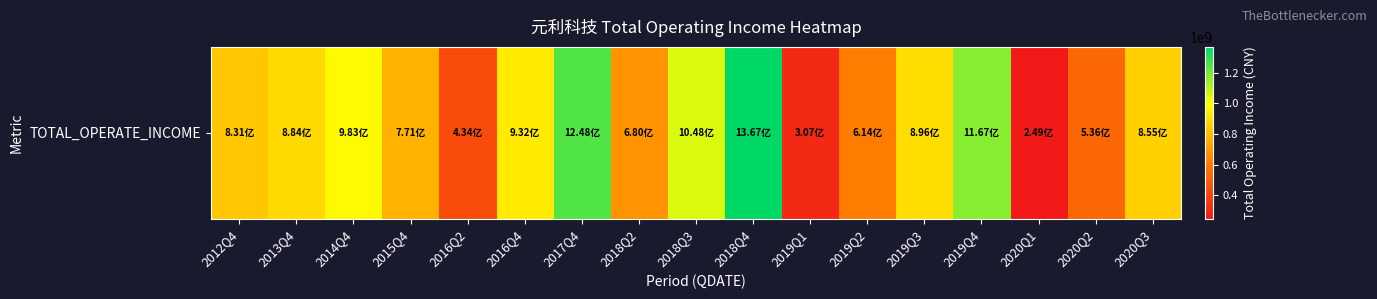

Reading left to right, list all the values displayed in this chart.

2012Q4=830620143.2	2013Q4=884069559.8	2014Q4=982731589.7	2015Q4=770690539.8	2016Q2=433703482.2	2016Q4=931808189.6	2017Q4=1247532703.5	2018Q2=679512776.1	2018Q3=1047899804.1	2018Q4=1367416397.2	2019Q1=307375162.1	2019Q2=613585454.5	2019Q3=896058945.7	2019Q4=1167341898.5	2020Q1=248681814.4	2020Q2=536212568.1	2020Q3=854676842.1